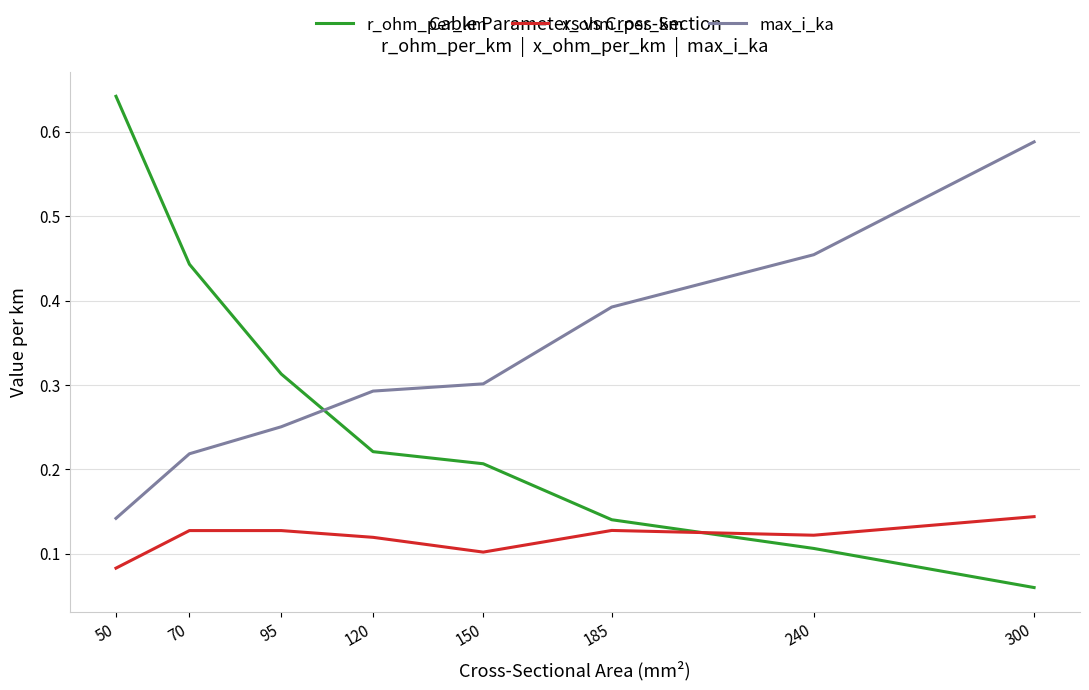

List the series in order of their overall mean, highest first.

max_i_ka, r_ohm_per_km, x_ohm_per_km